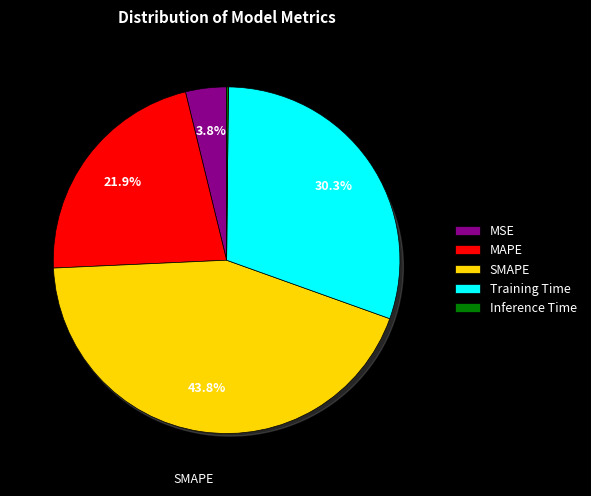

Combined, what portion of the pie is SMAPE and Inference Time?

44.0%